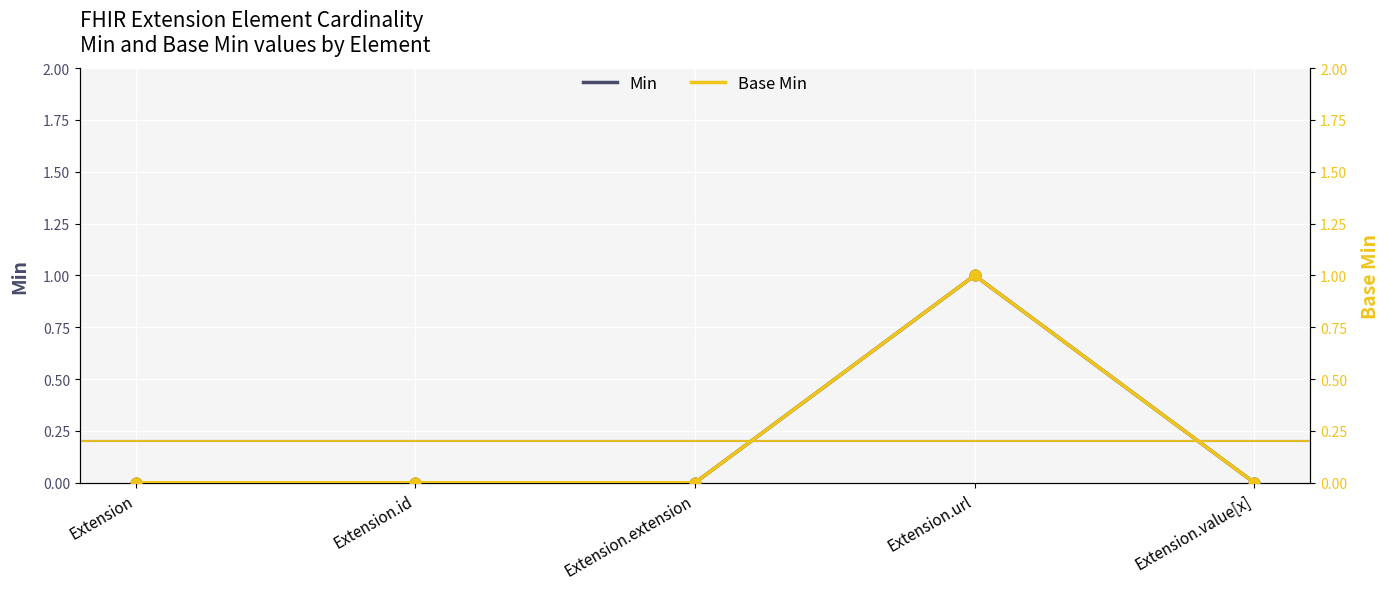

Which series has the largest total across all categories?

Min